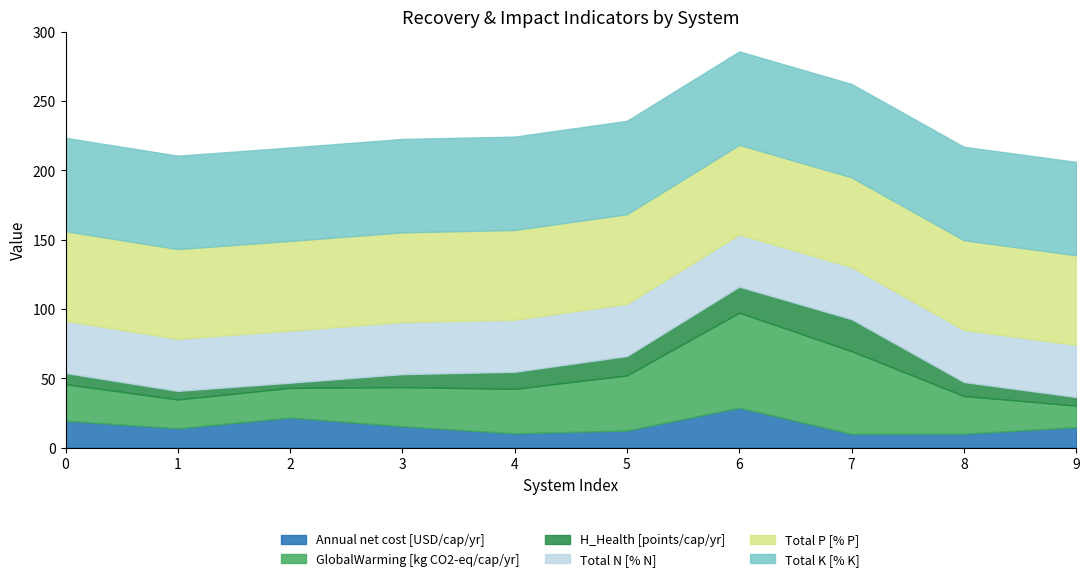

Which series has the largest total across all categories?

Total K [% K]